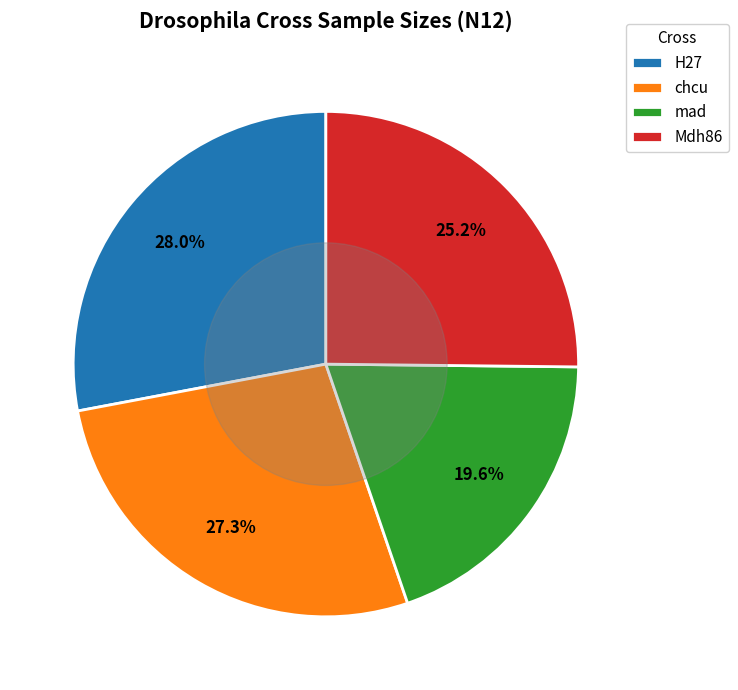

To the nearest percent, what is the difference between the chcu and Mdh86 slice percentages?

2%